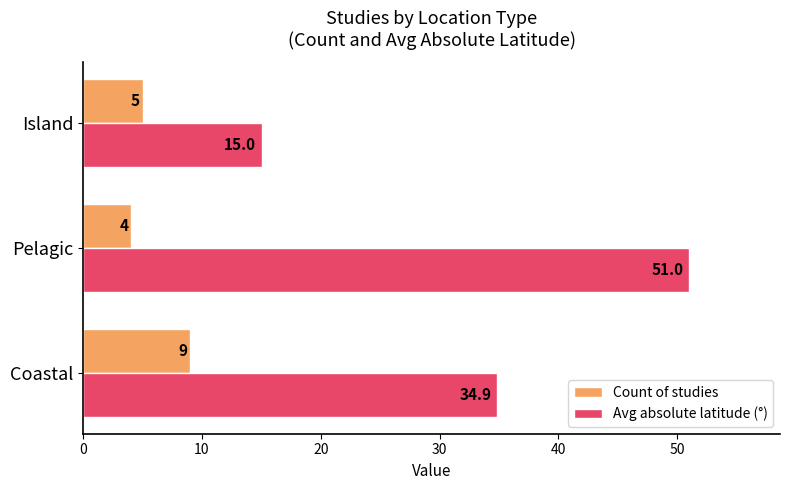

At how many categories does at least one series exceed 13?

3